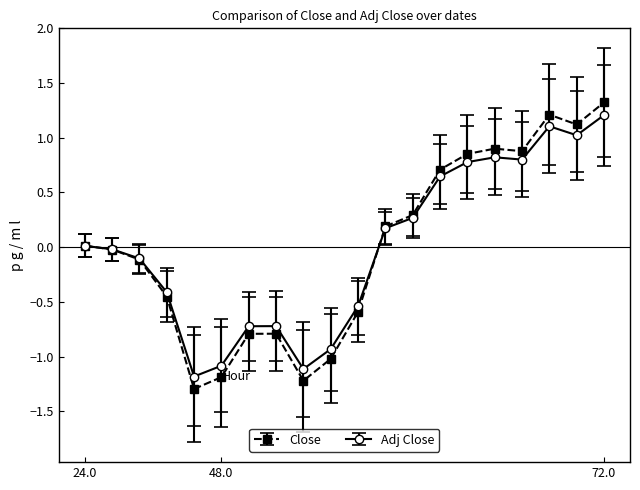

What is the value of the Close point at the 11th from the left?

-0.6